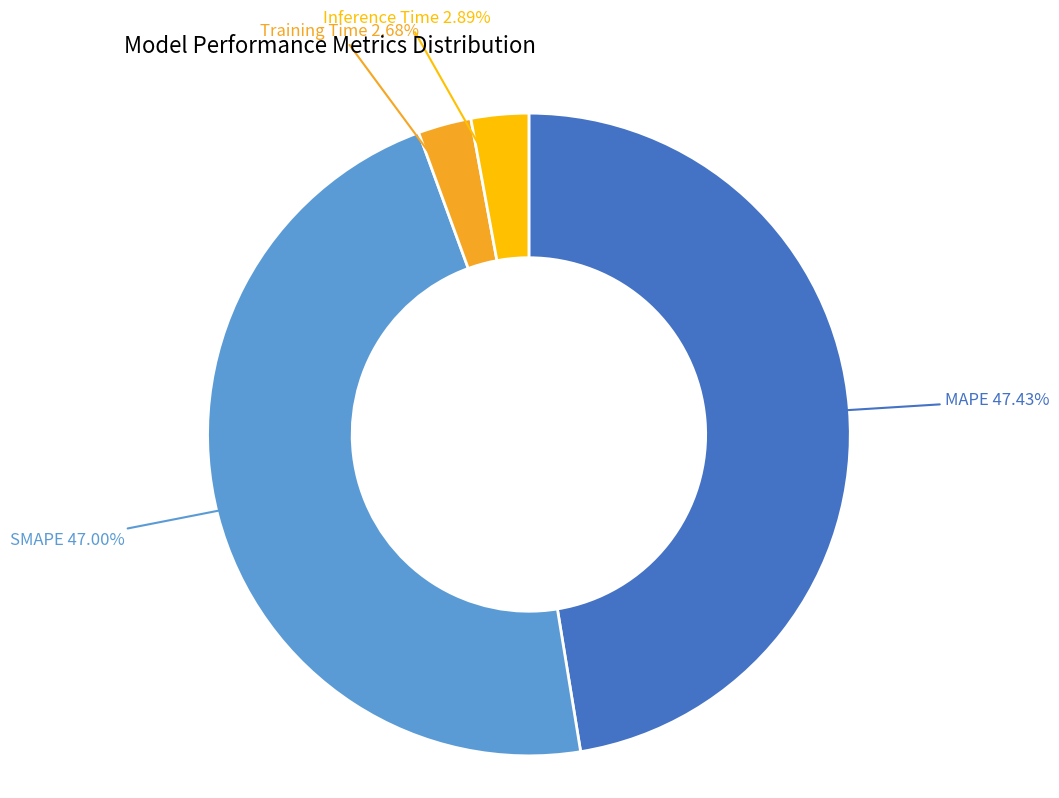

Count the number of slices in the pie.

4